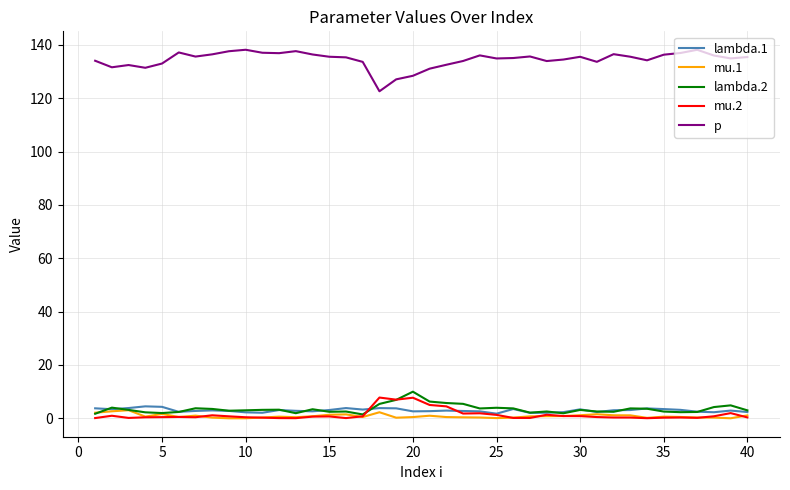

How many lines are shown in the chart?

5